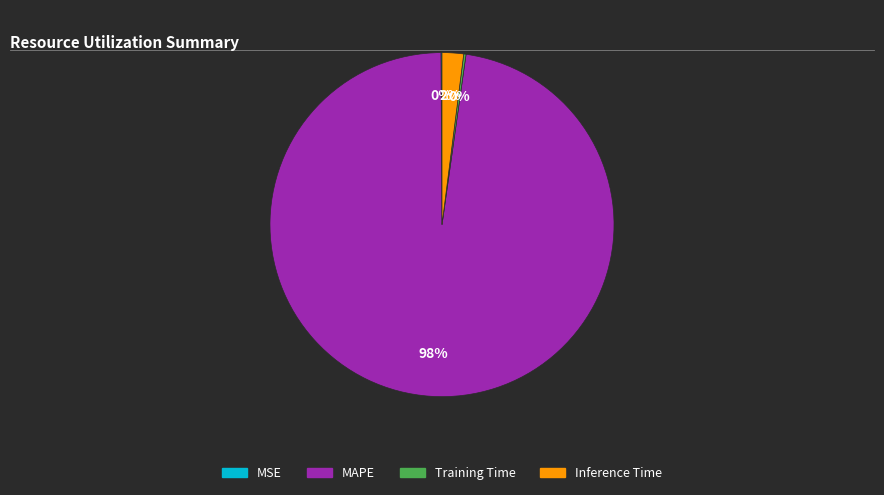

To the nearest percent, what portion does Inference Time represent?

2%